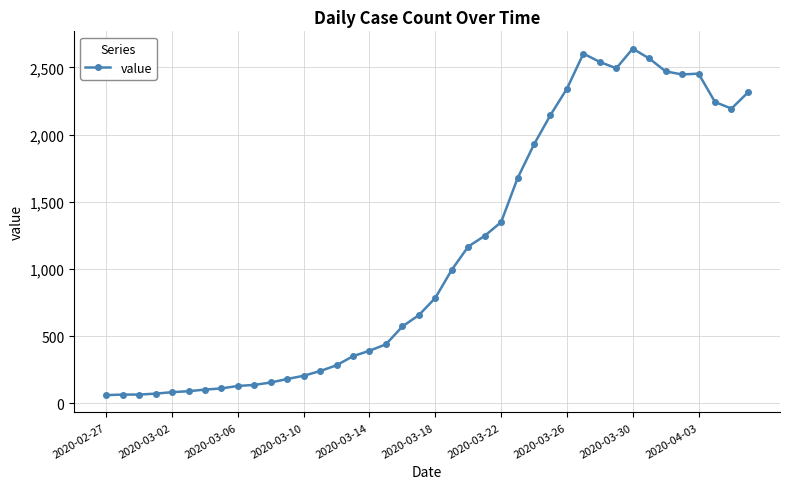

How many values are below 784?

20